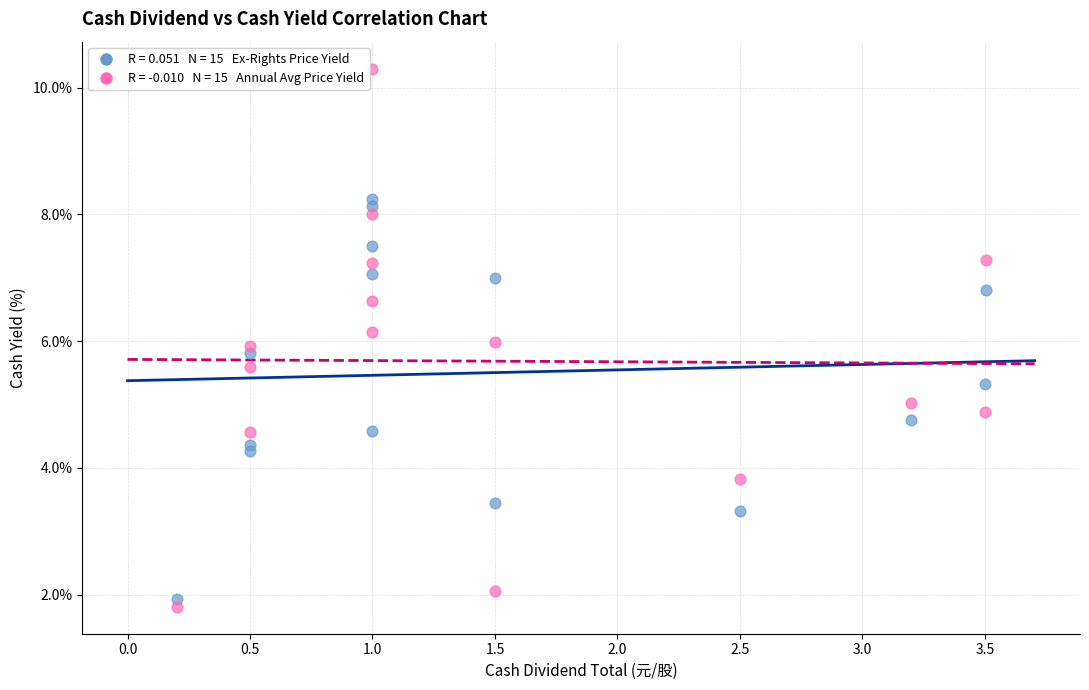

Across all data points, what is the range of X values (max minus min)?

3.3